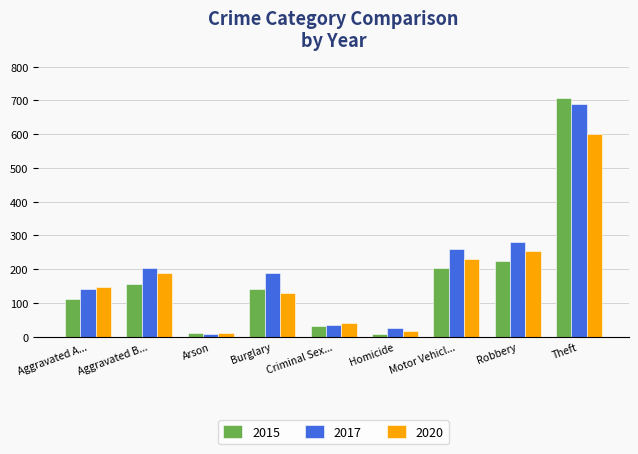

What are all the series names shown in the legend?

2015, 2017, 2020